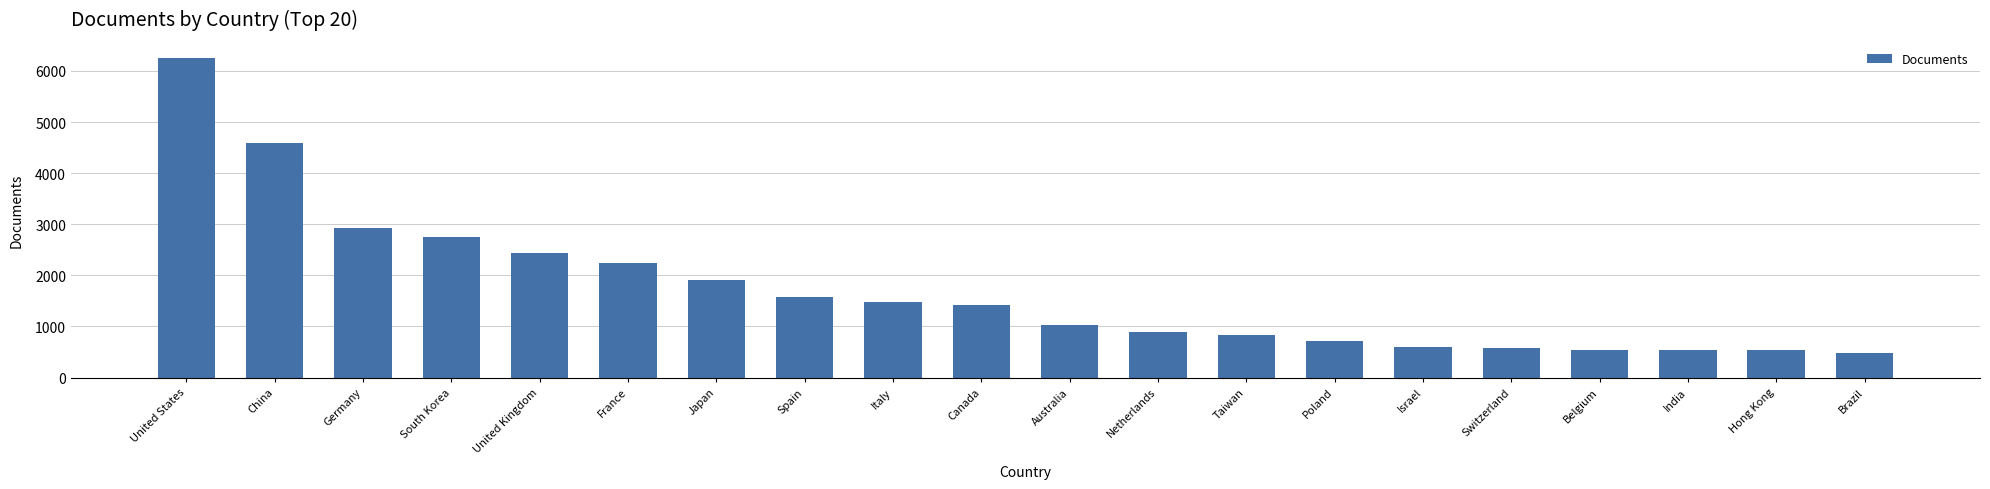

What is the difference between the values at Netherlands and Poland?

179